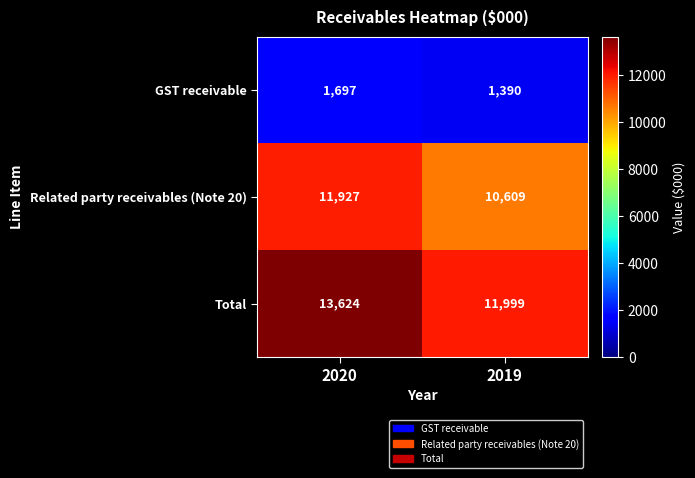

At how many categories does at least one series exceed 8088?

2